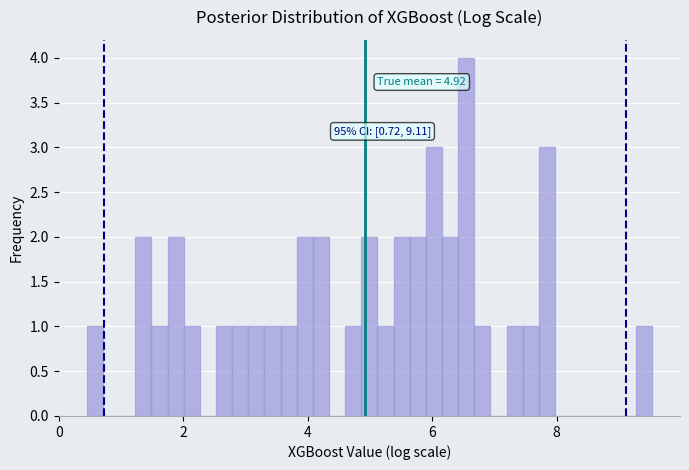

Read against the x-axis, roughly where is the centre of the tallest bar?

6.6